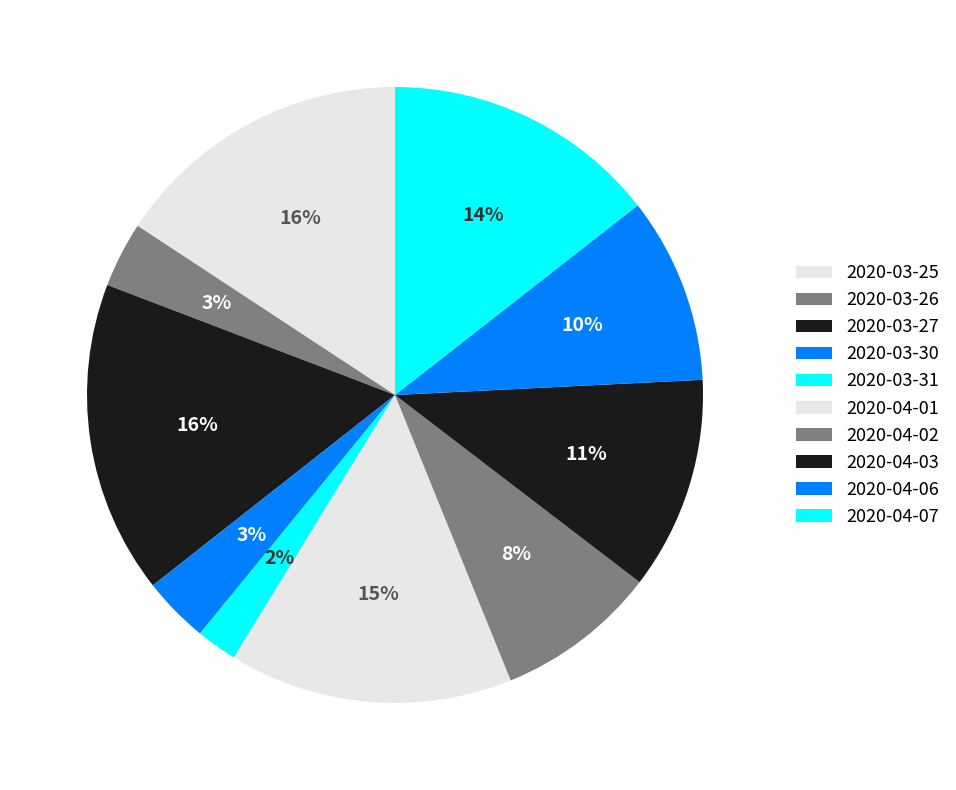

True or false: 2020-03-26 accounts for 15% of the total.

False